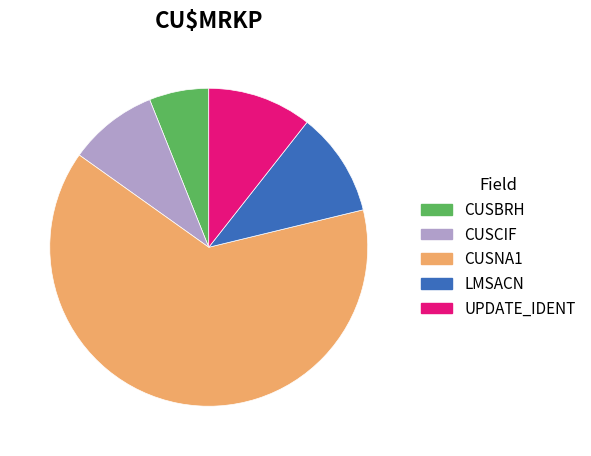

True or false: CUSNA1 accounts for 64% of the total.

True